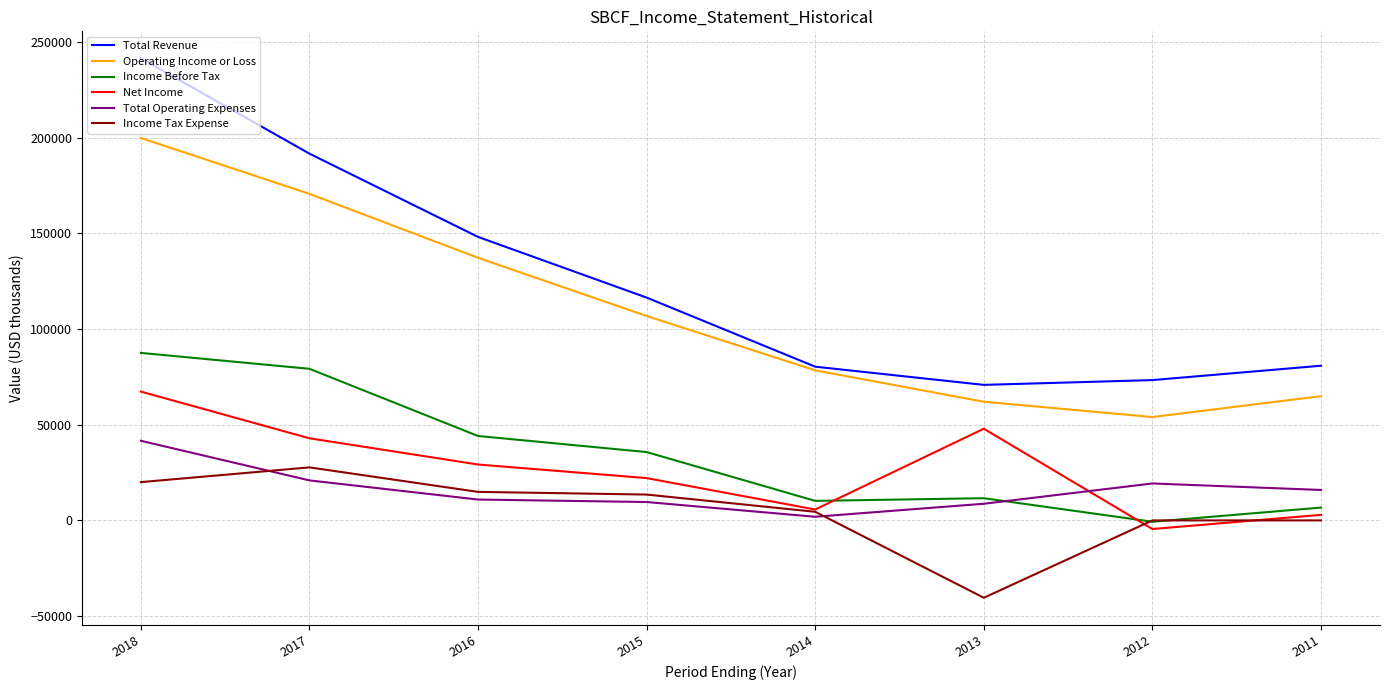

Which label corresponds to the smallest value in the chart?

2013